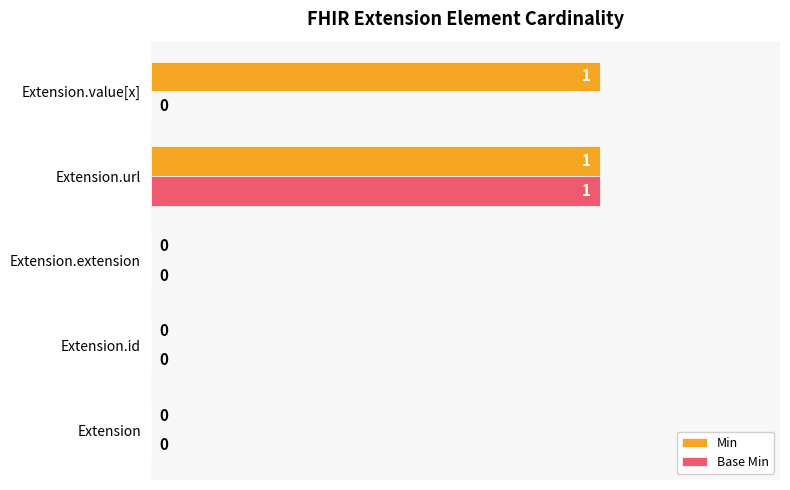

How many data points does each series have?

5